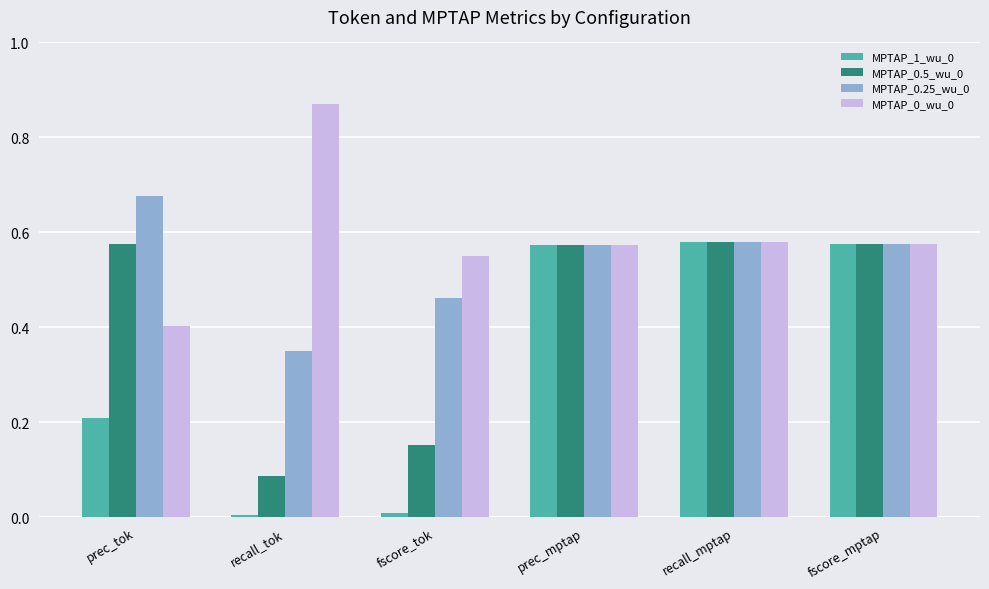

What is the label of the 5th bar from the left?

recall_mptap